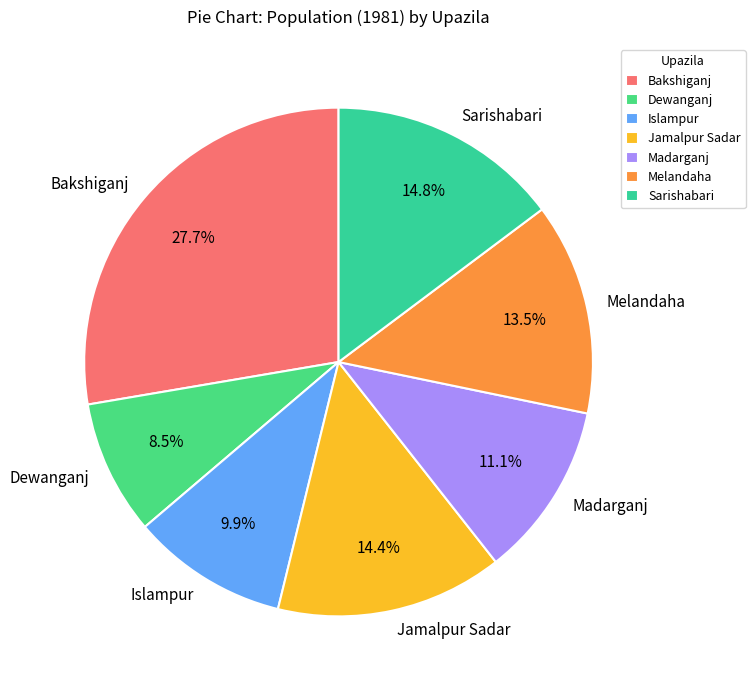

Between Madarganj and Jamalpur Sadar, which is larger?

Jamalpur Sadar